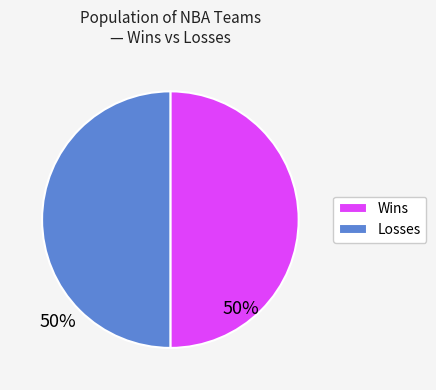

Is the sum of Losses and Wins greater than half?

Yes